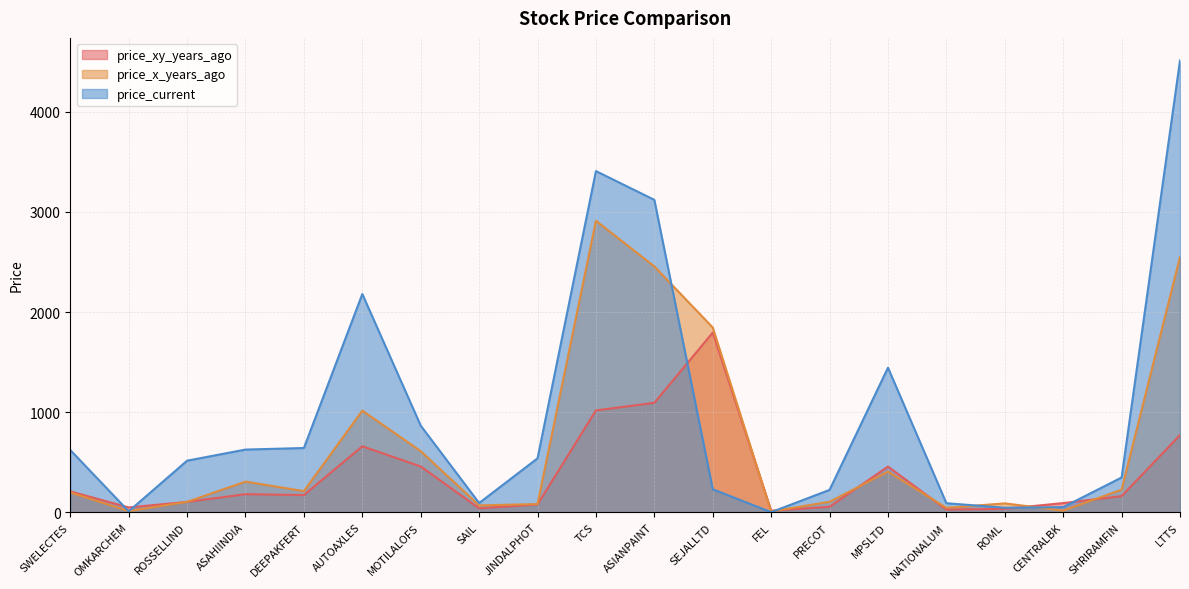

True or false: price_x_years_ago has a value of 1015.0 at AUTOAXLES.

True